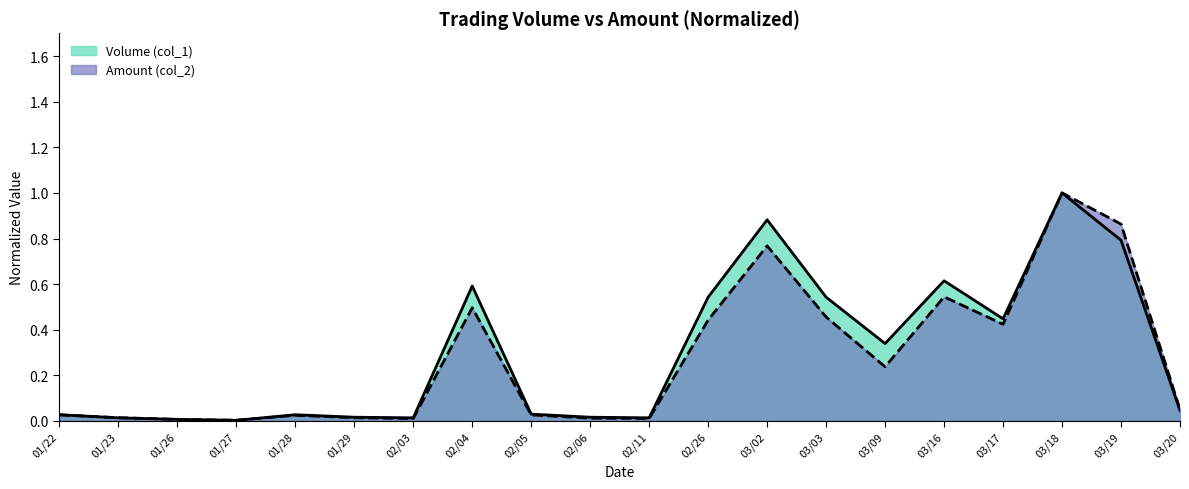

What position from the right is 01/26?

18